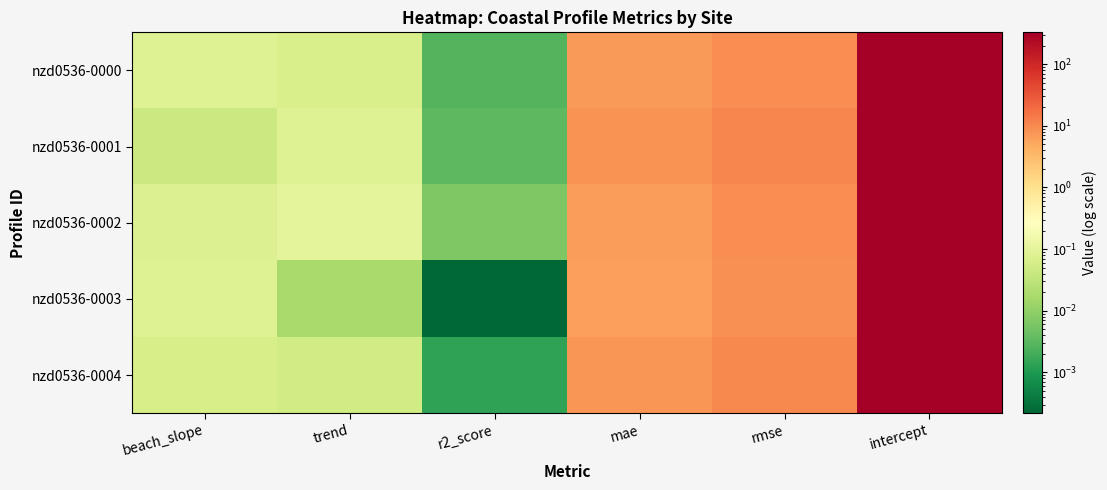

At which category is the sum across all series the highest?

intercept